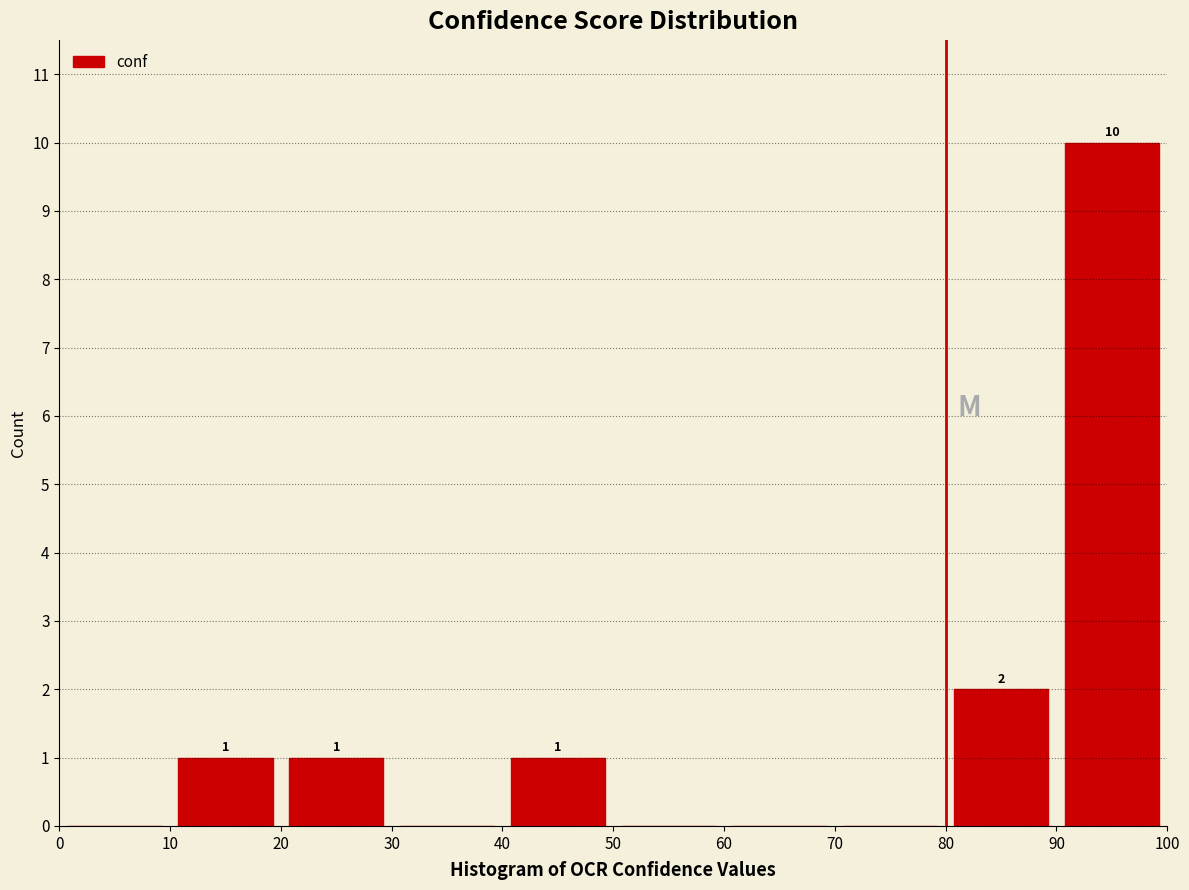

Which range on the x-axis has the tallest bar?

90 to 100